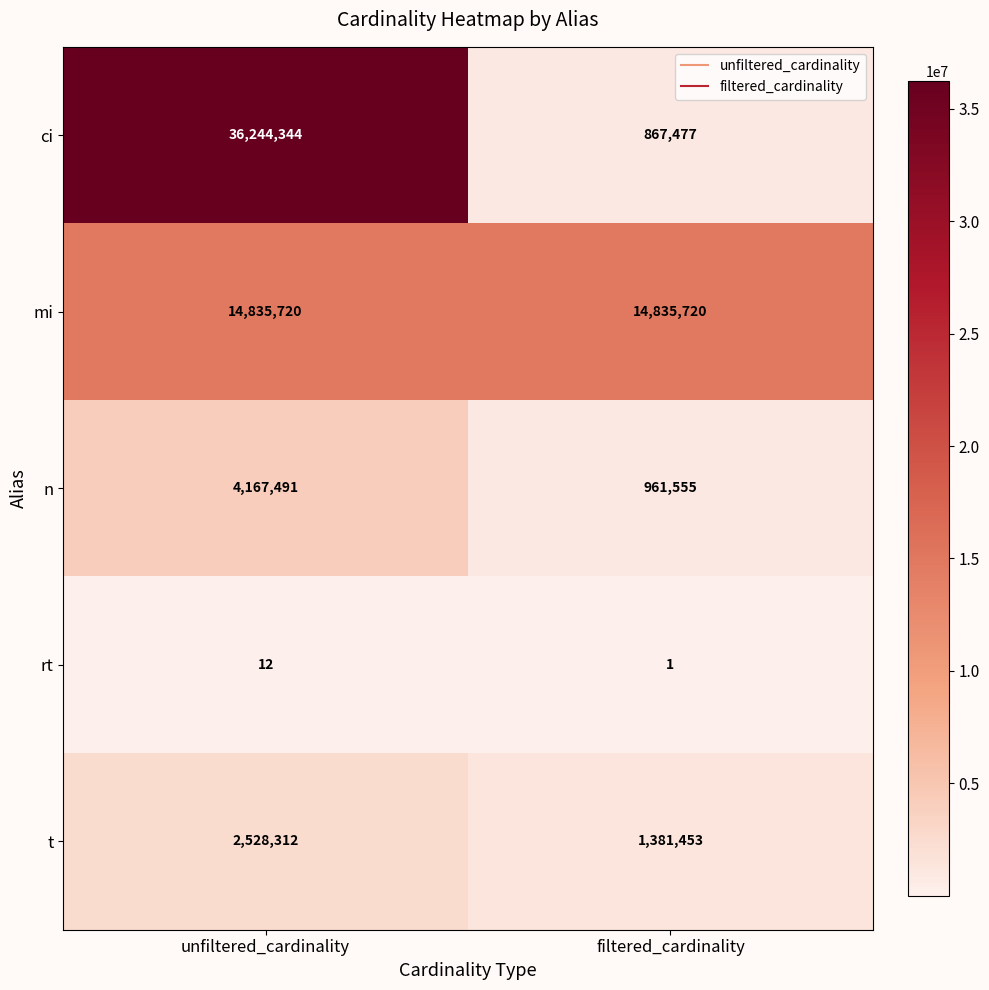

What is the difference between the maximum and minimum values in the t series?

1146859